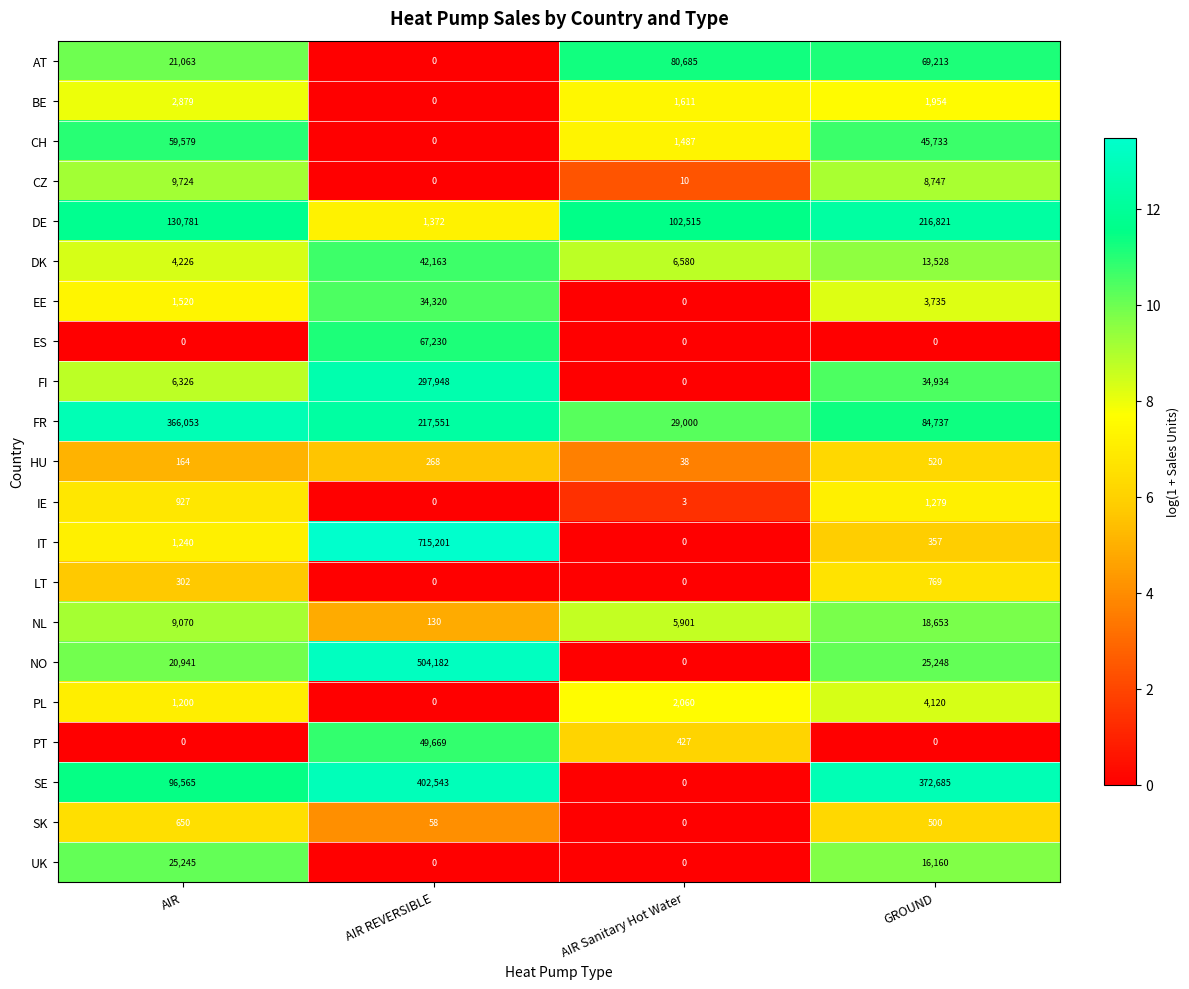

Which series has the largest range (max minus min)?

IT